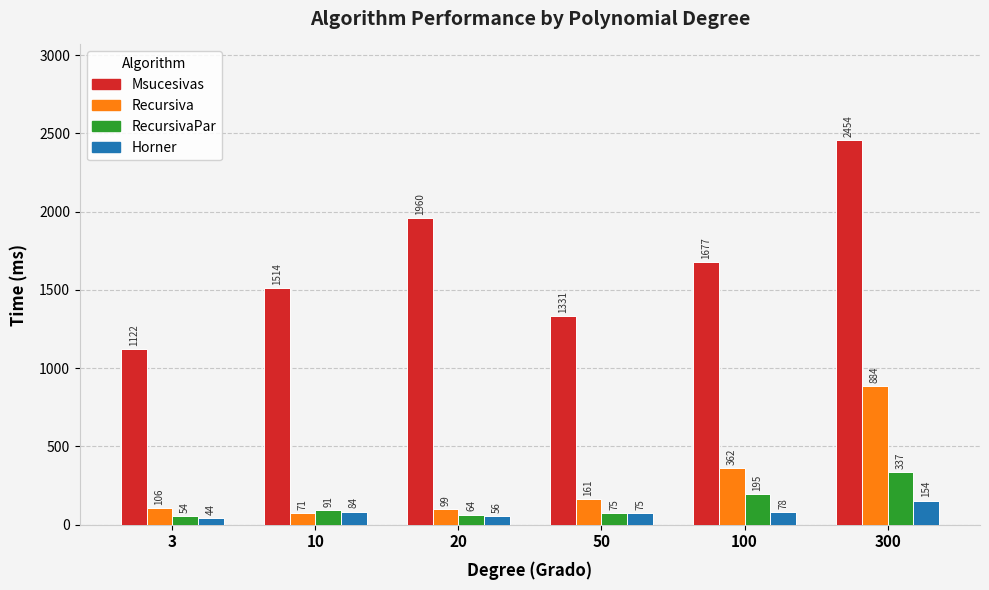

What is the value of the Recursiva bar at the 3rd from the left?

99.2